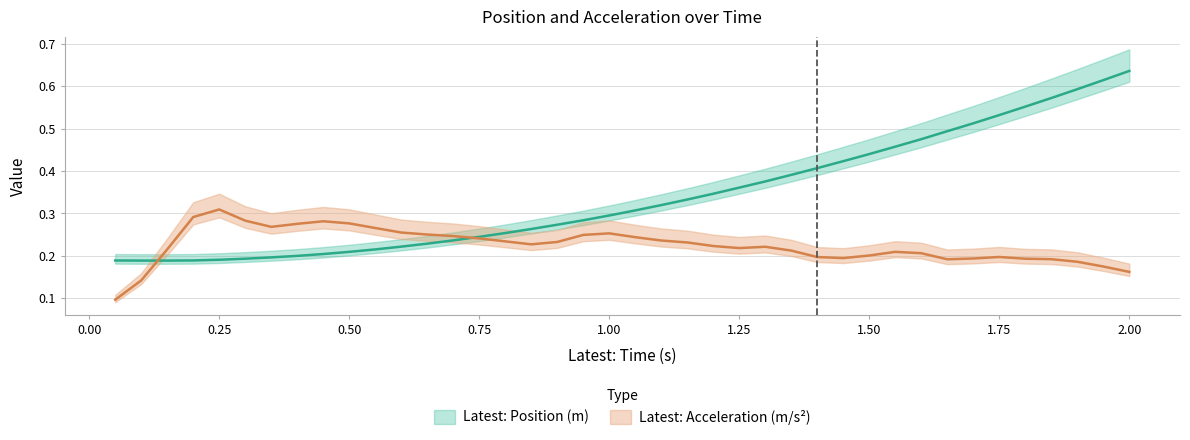

What is the maximum value shown in the chart?

0.6